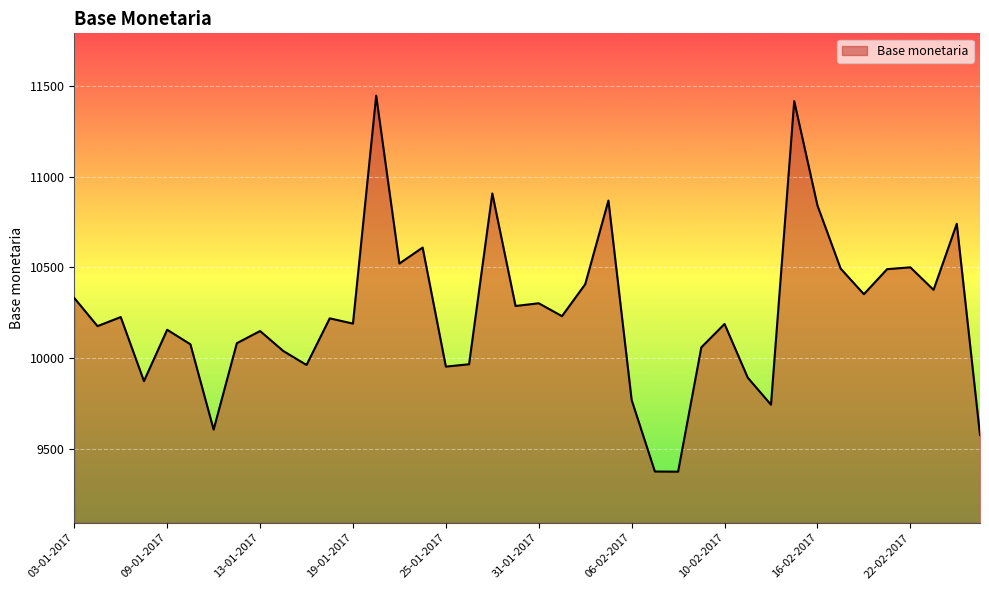

What is the greatest value displayed?

11446